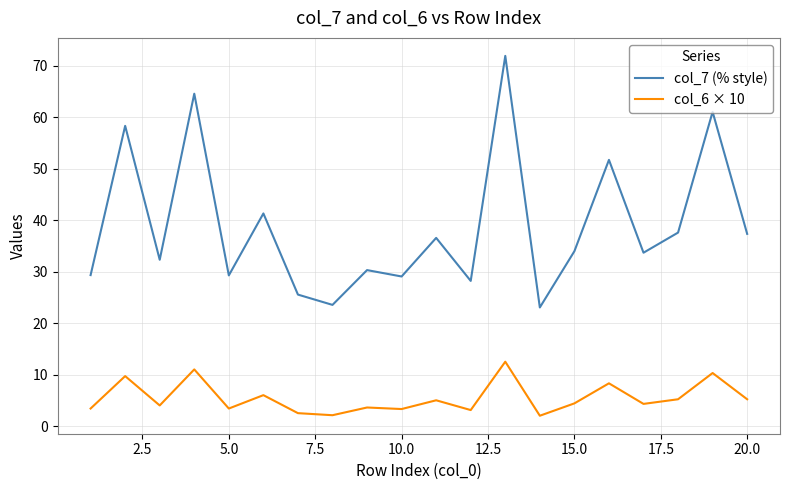

What is the greatest value displayed?

71.9